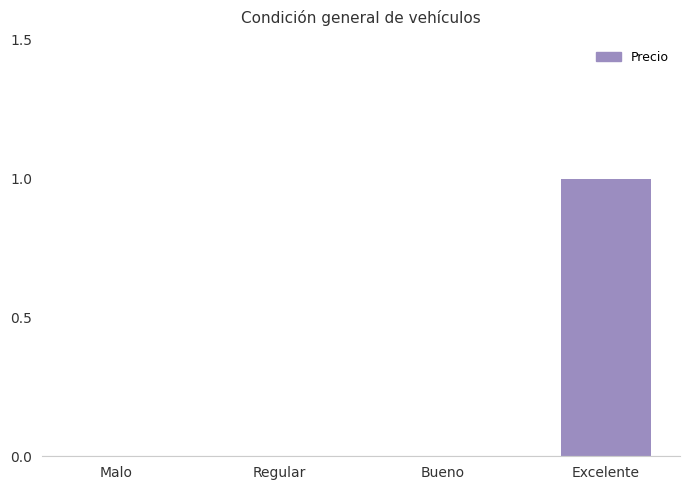

True or false: the data shows 0 at Bueno.

True